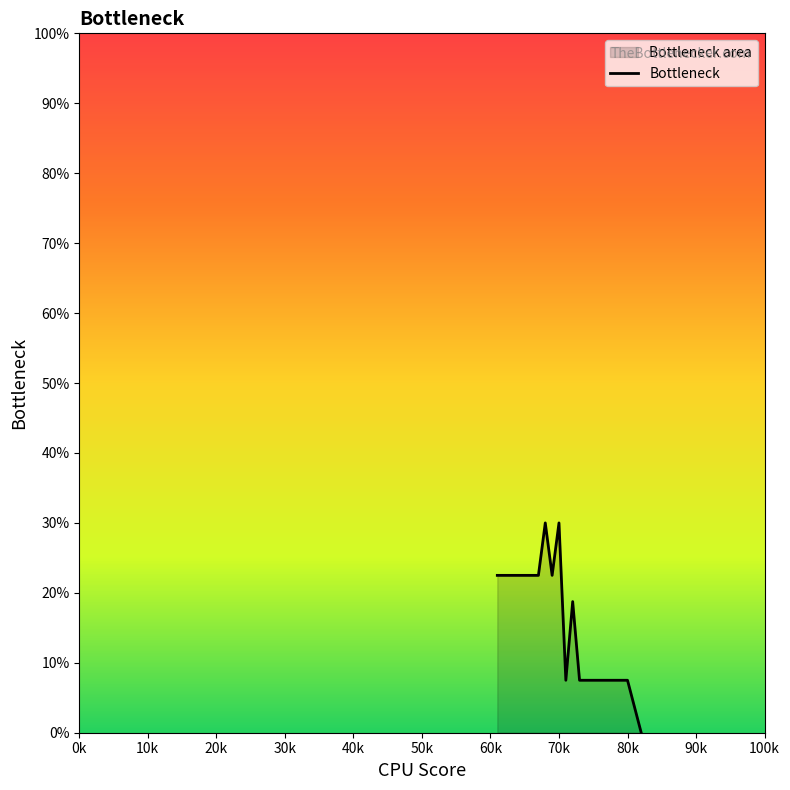

What is the greatest value displayed?

30.0